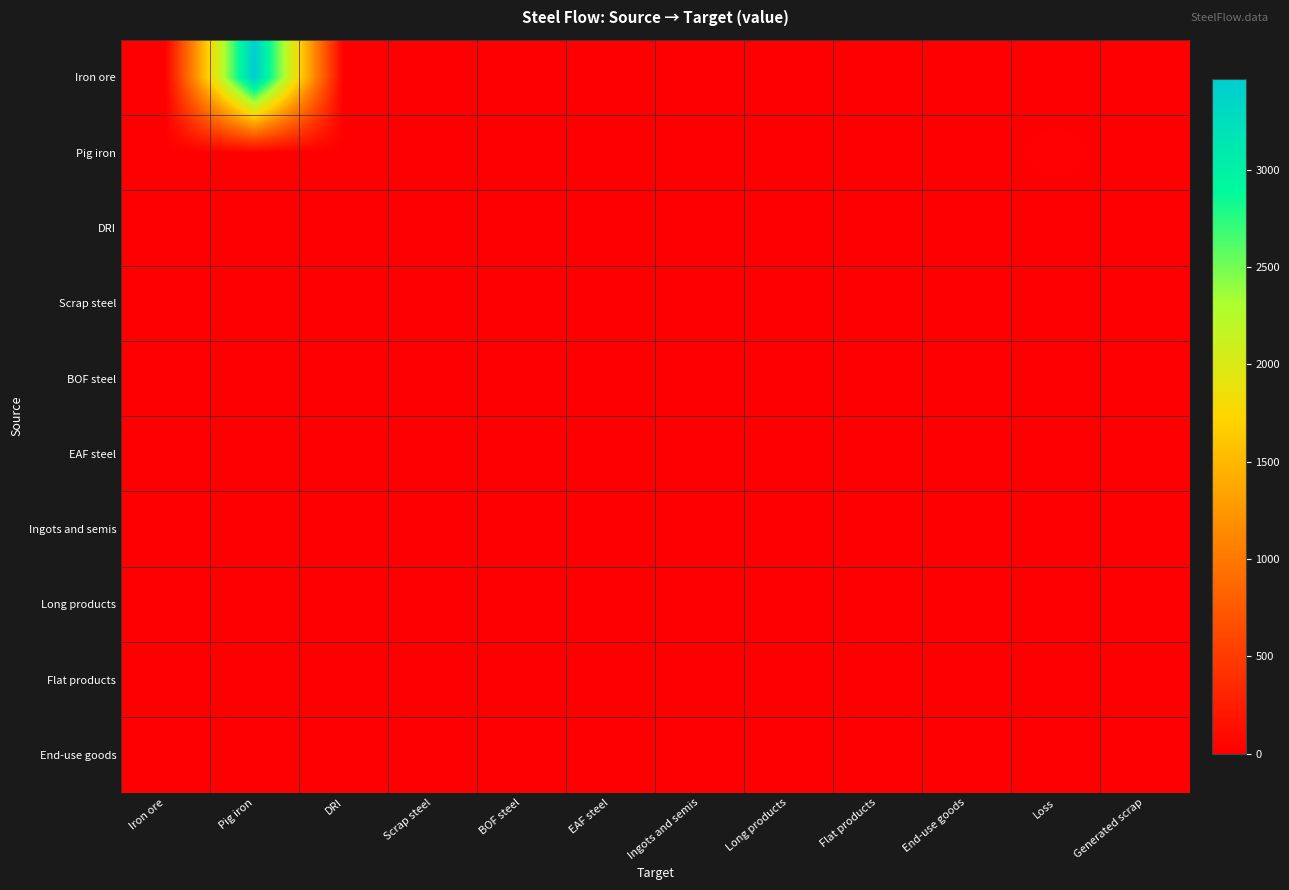

Between Generated scrap and Pig iron, which is larger?

Pig iron